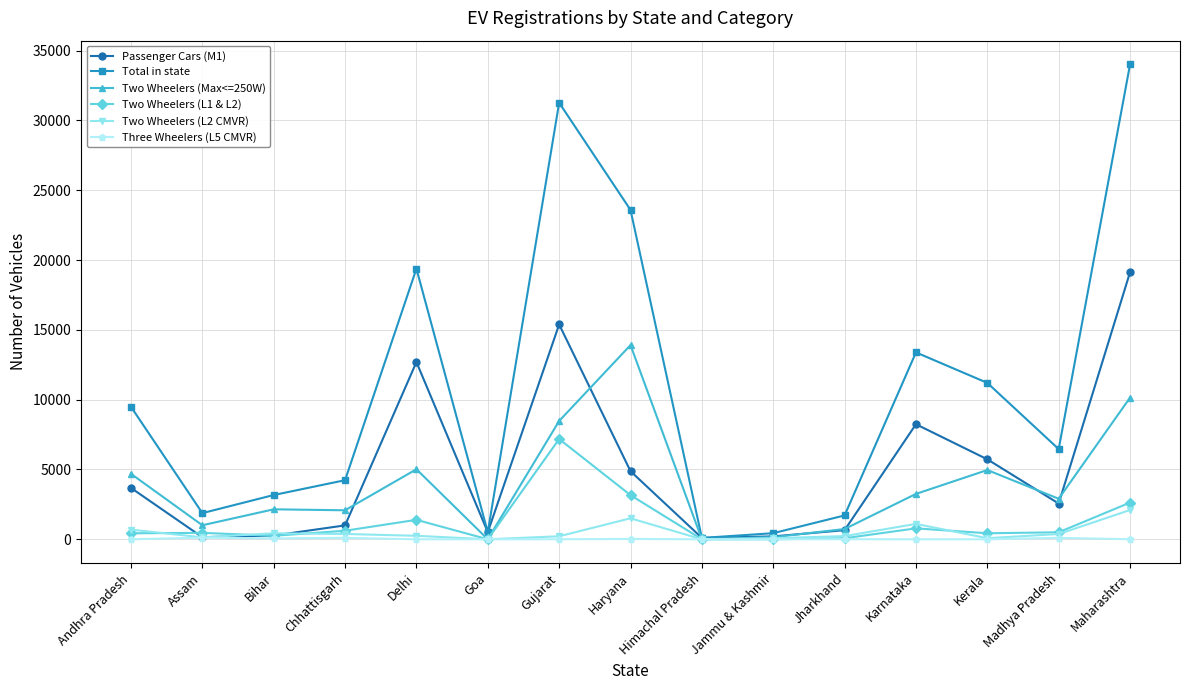

Is it true that Three Wheelers (L5 CMVR) equals 0 at Andhra Pradesh?

True